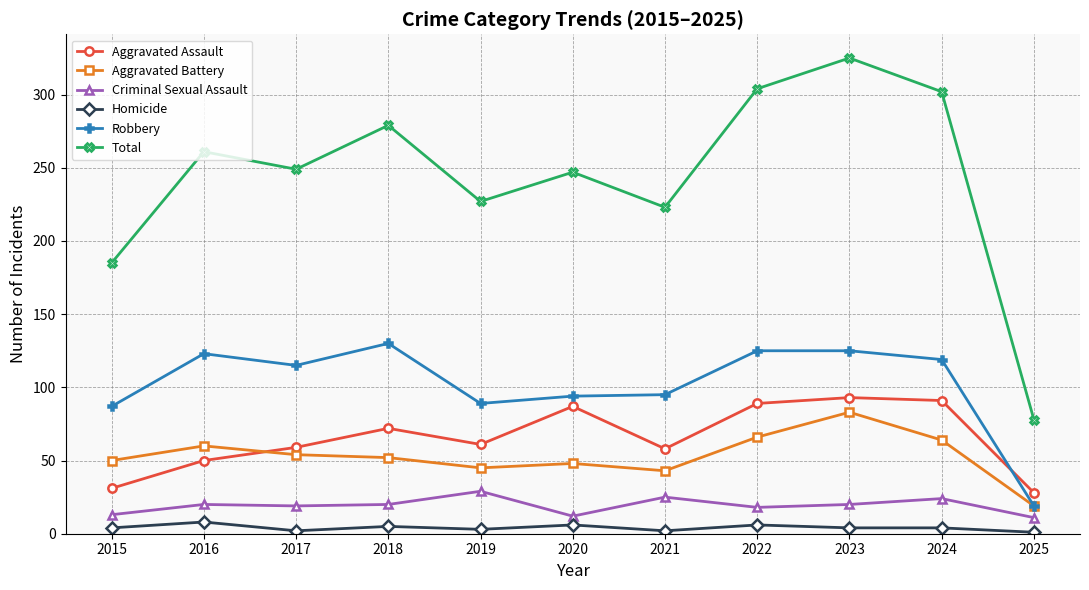

True or false: Homicide and Criminal Sexual Assault intersect in this chart.

False